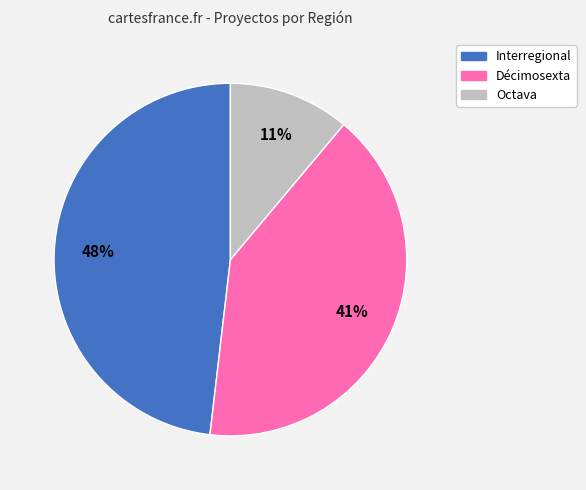

To the nearest percent, what portion does Décimosexta represent?

41%